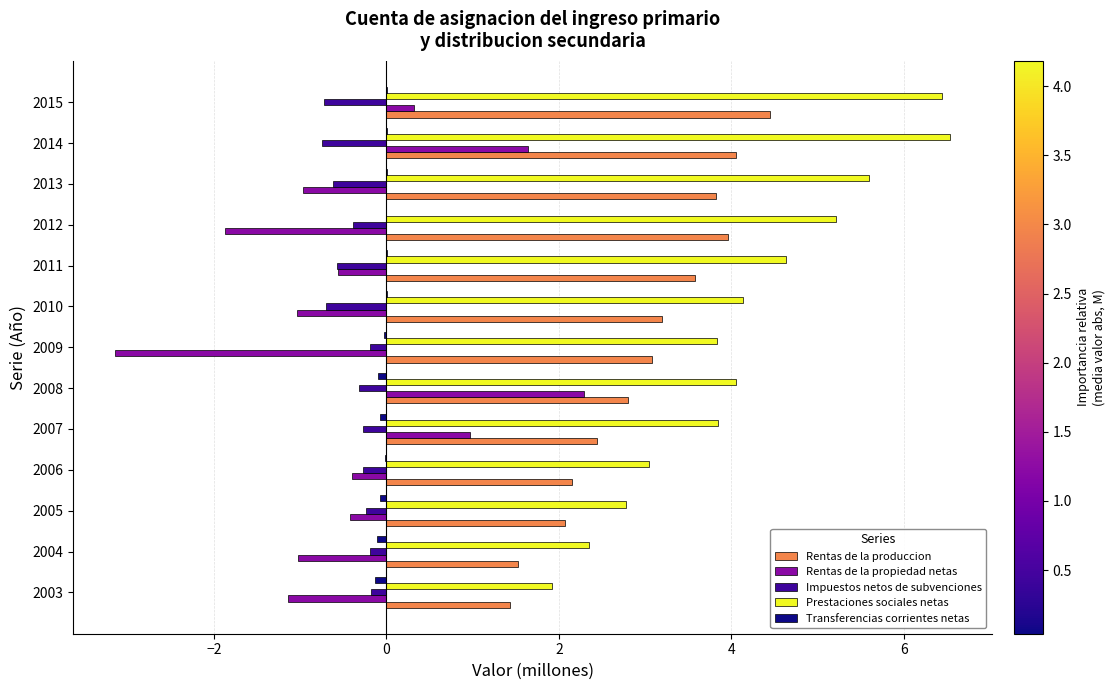

What is the sum of all Impuestos netos de subvenciones values?

-5.4